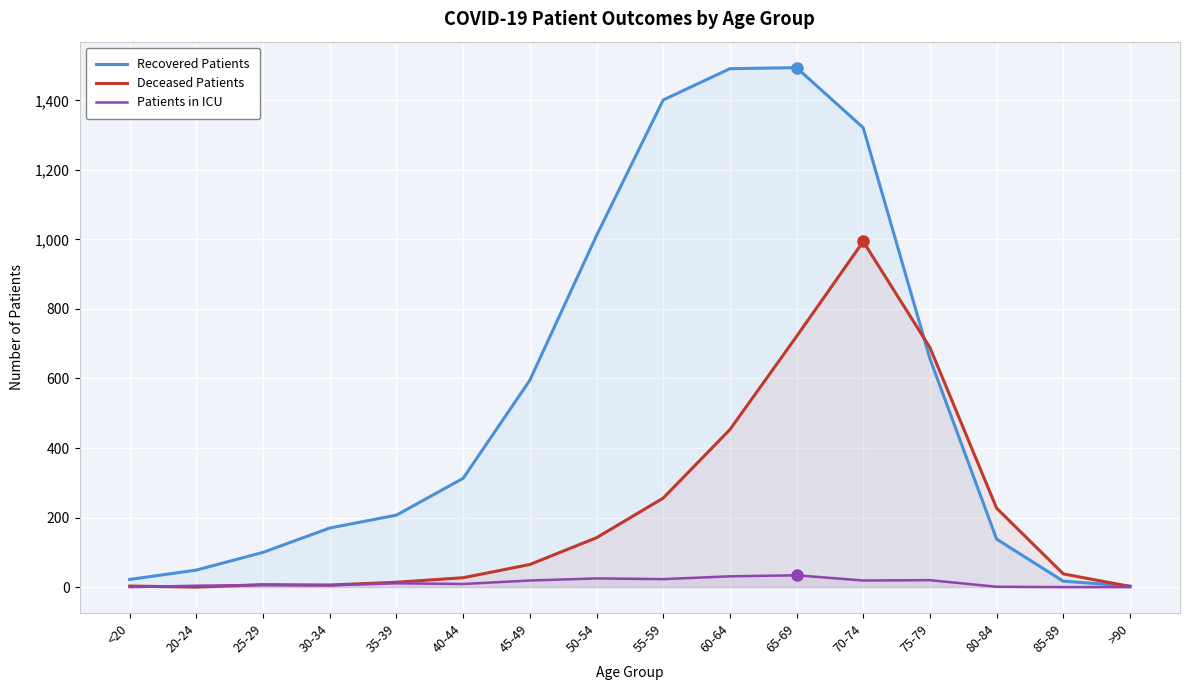

After their last crossing, which series has the higher values: Recovered Patients or Deceased Patients?

Recovered Patients